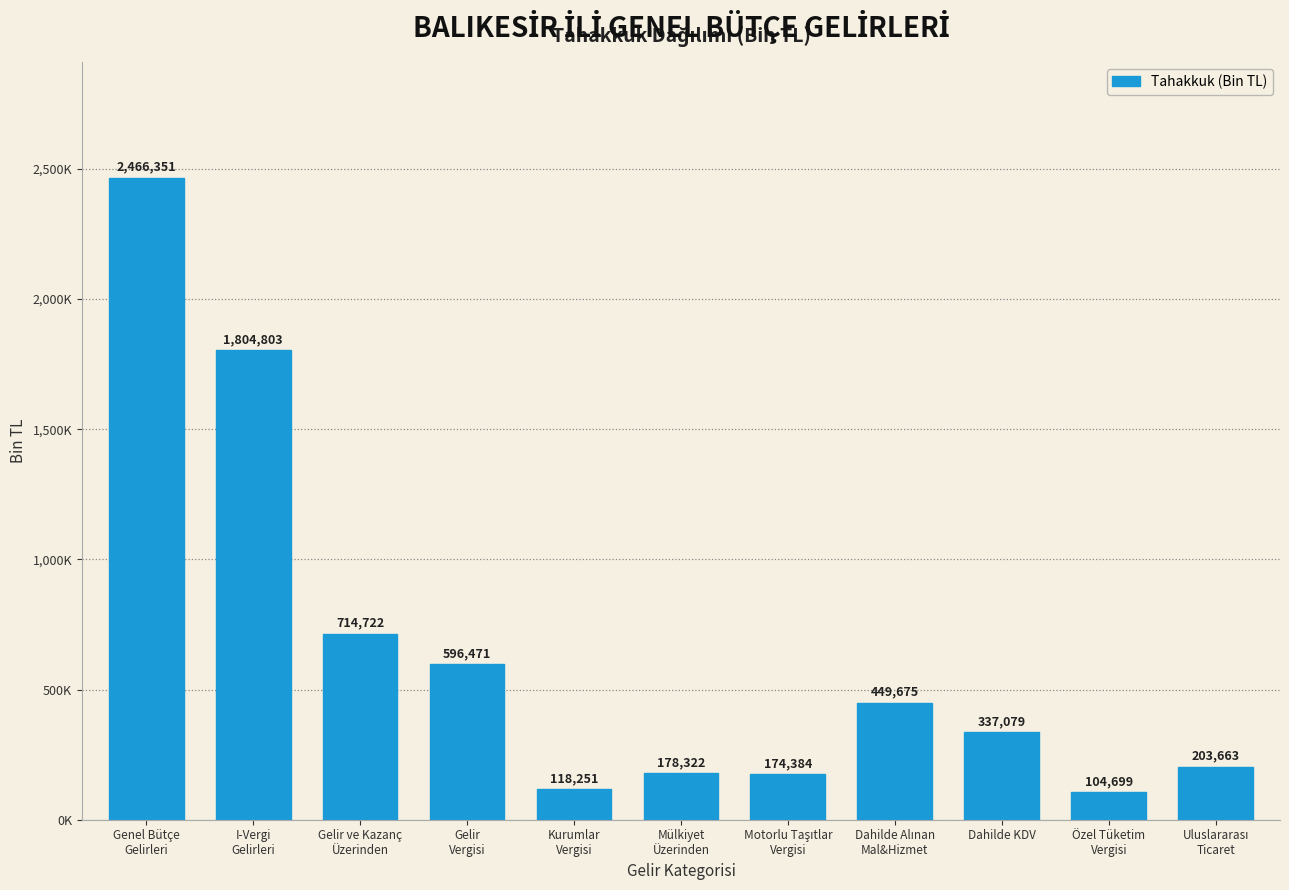

Are the bars horizontal?

No